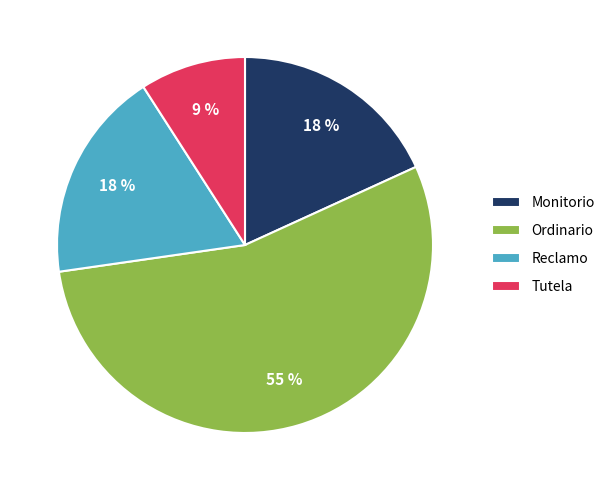

True or false: Ordinario accounts for 55% of the total.

True